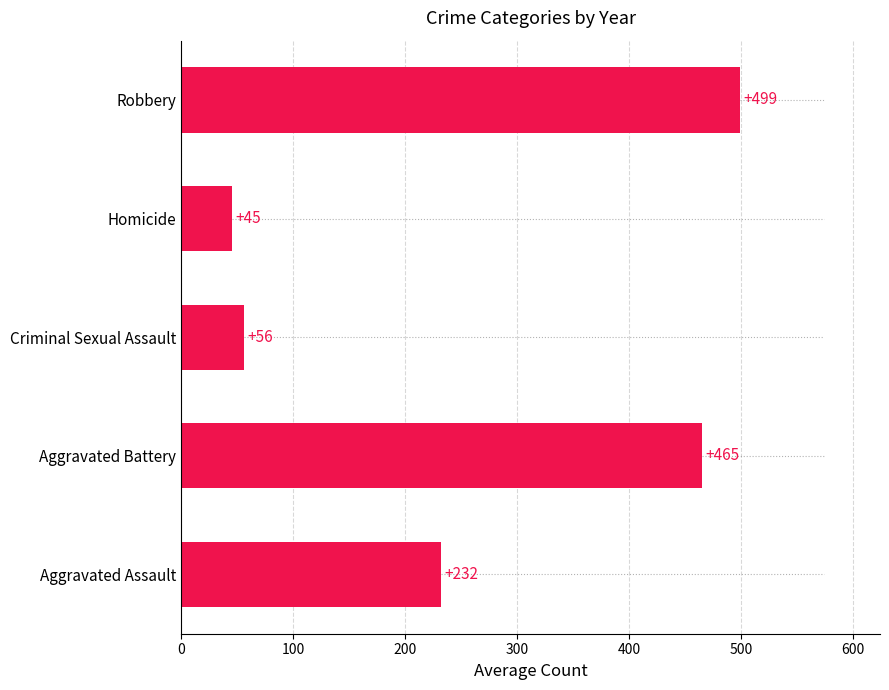

Between Aggravated Battery and Criminal Sexual Assault, which is larger?

Aggravated Battery